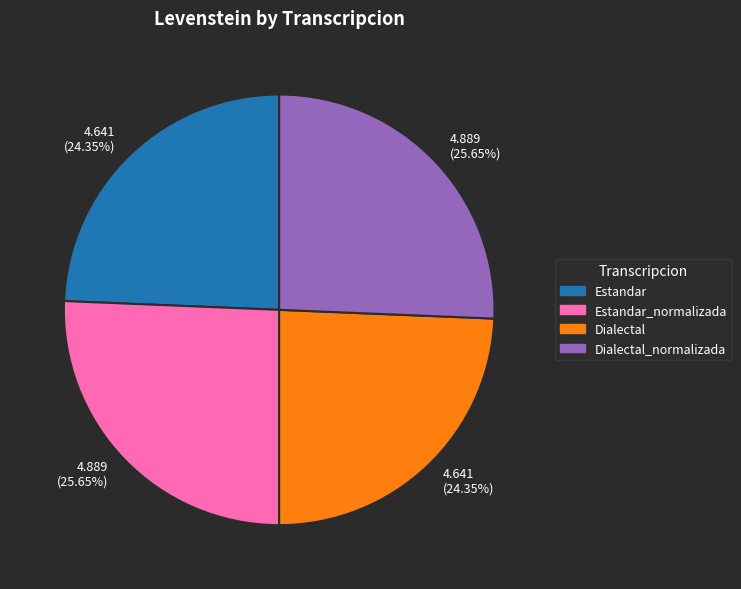

Is there any slice that represents more than half of the pie?

No